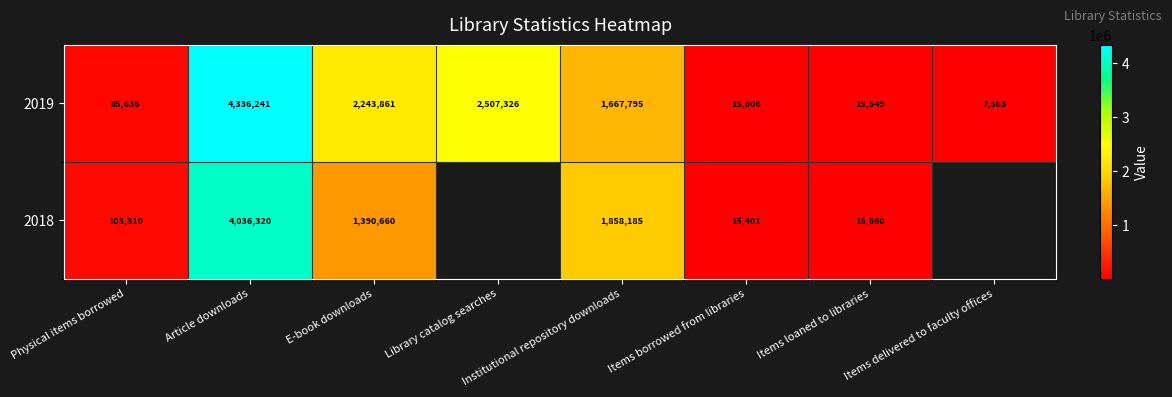

What value does the 2019 series have at Physical items borrowed?

85636